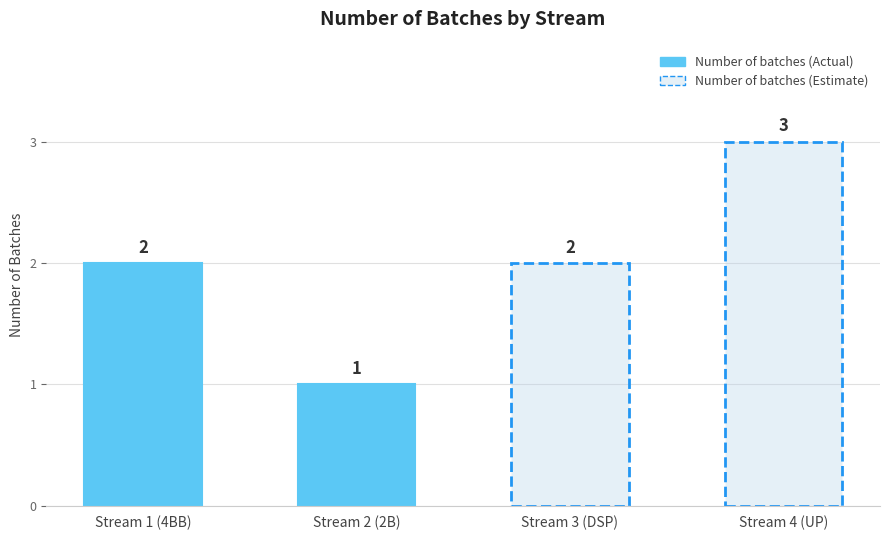

Read the Number of batches (Actual) value at Stream 1 (4BB).

2